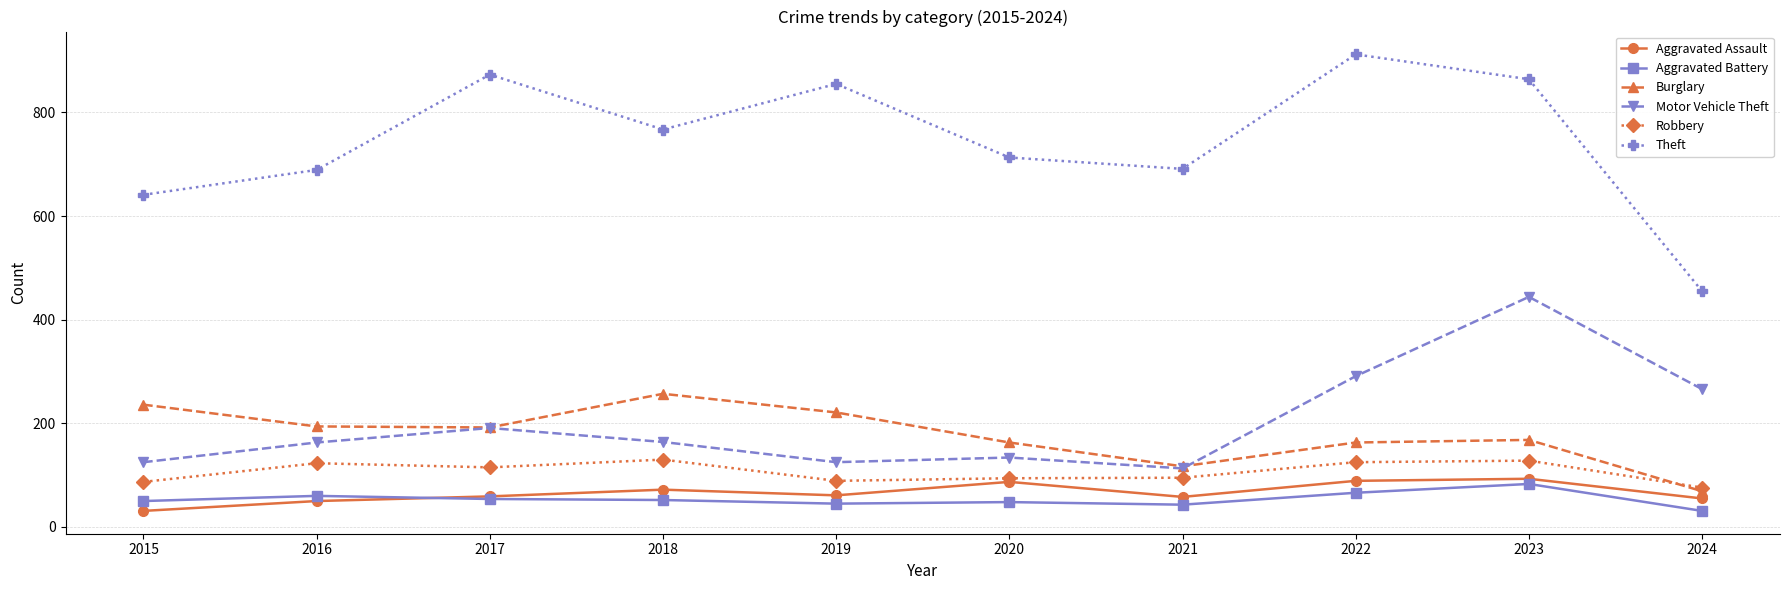

What is the sum of the Theft values at 2018 and 2021?

1458